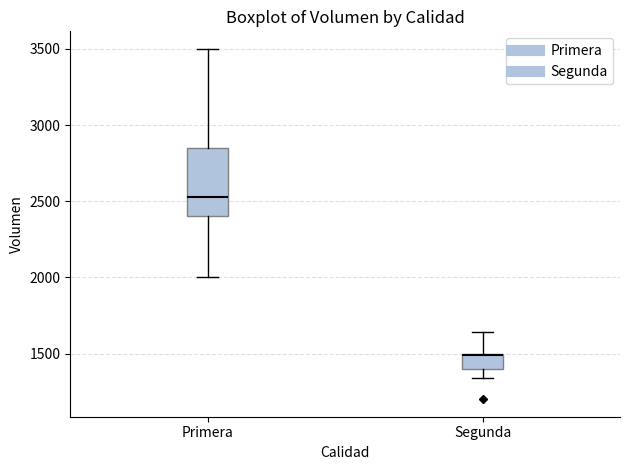

Where is the upper edge of the box for Segunda on the y-axis? The values are not printed on the chart, so give them approximately, as read against the axis.

1500